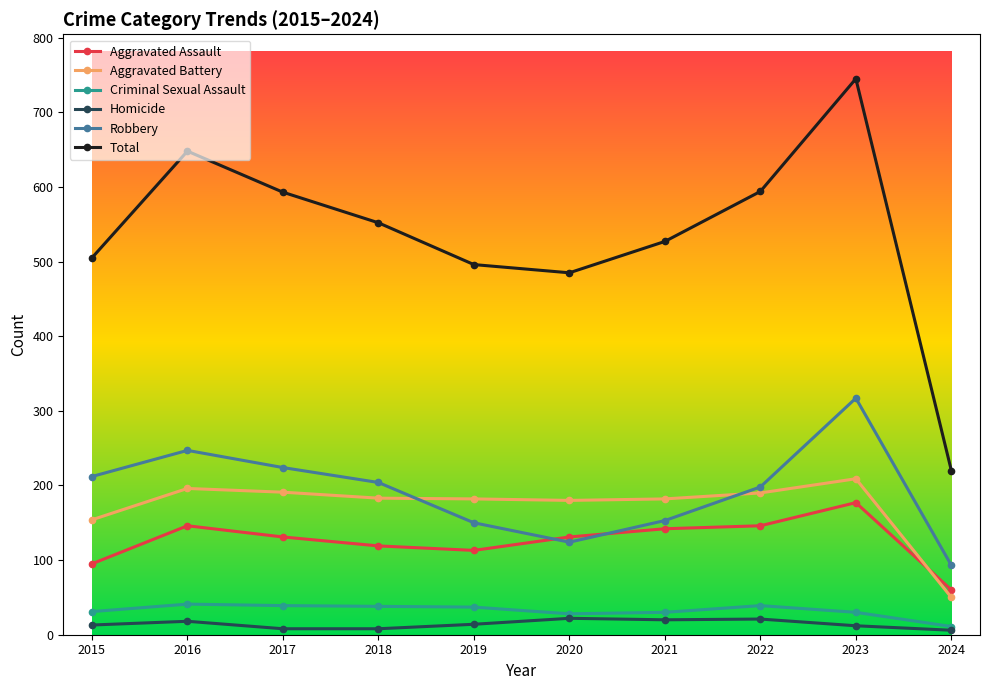

Which category has the highest value in the Aggravated Battery series?

2023